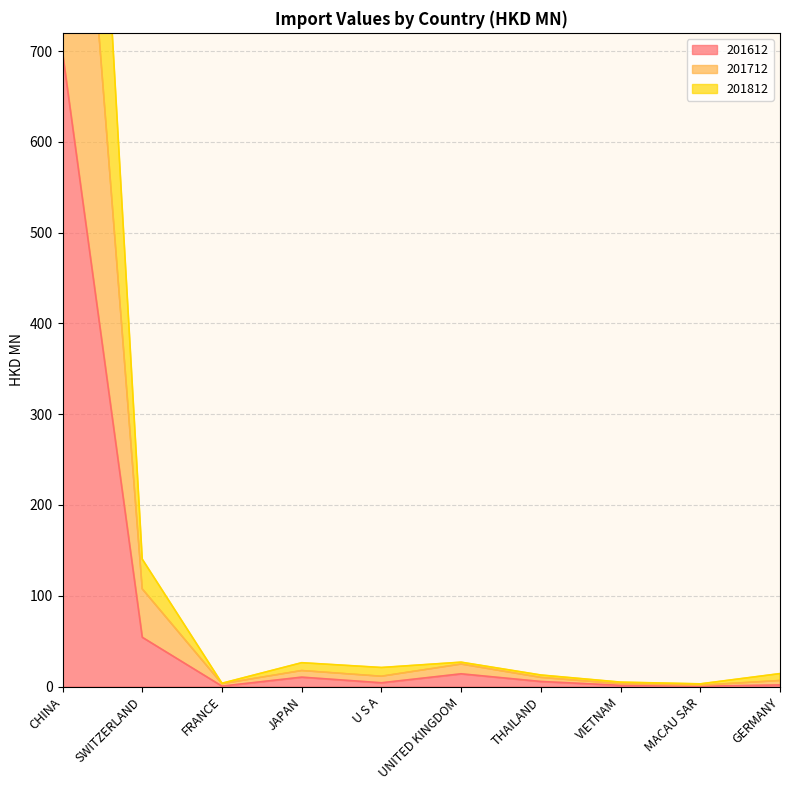

Which series has the largest total across all categories?

201812